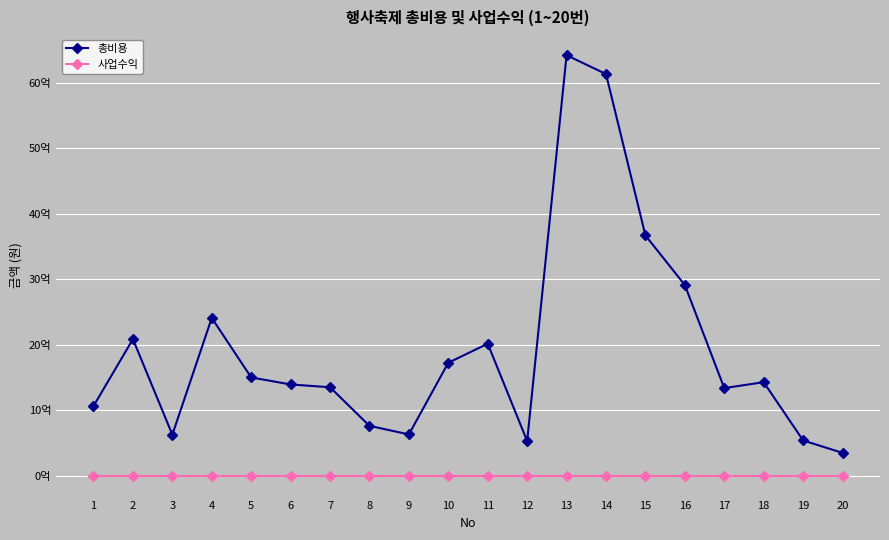

Is it true that 총비용 equals 2682992292 at 10?

False